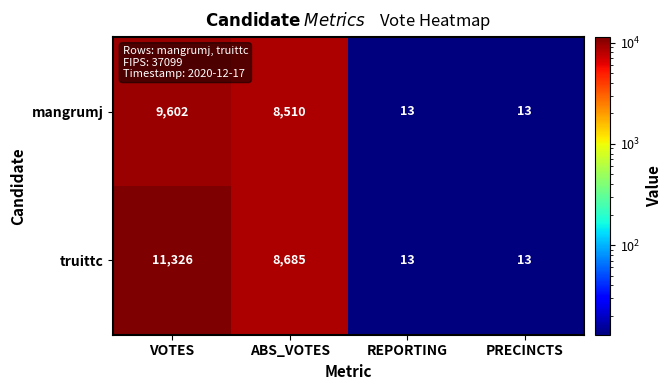

At how many categories does at least one series exceed 7794?

2